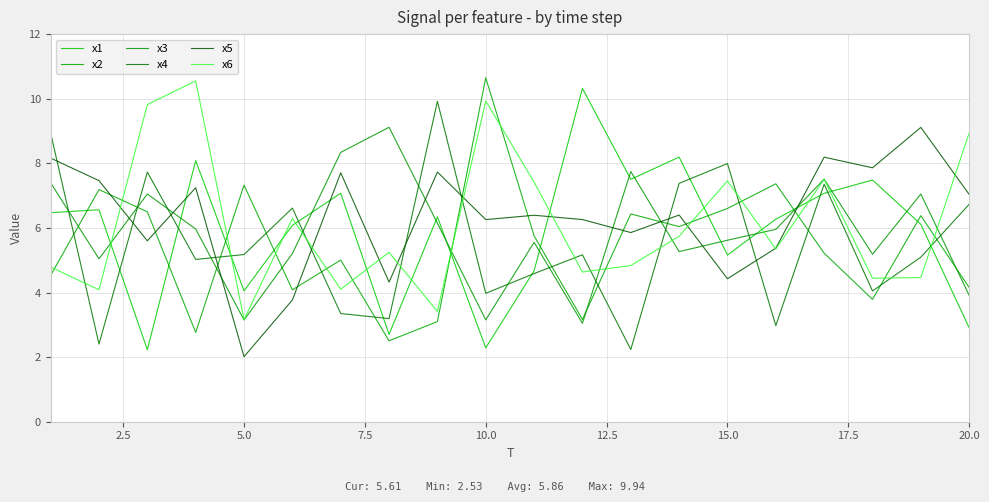

How many lines are shown in the chart?

6